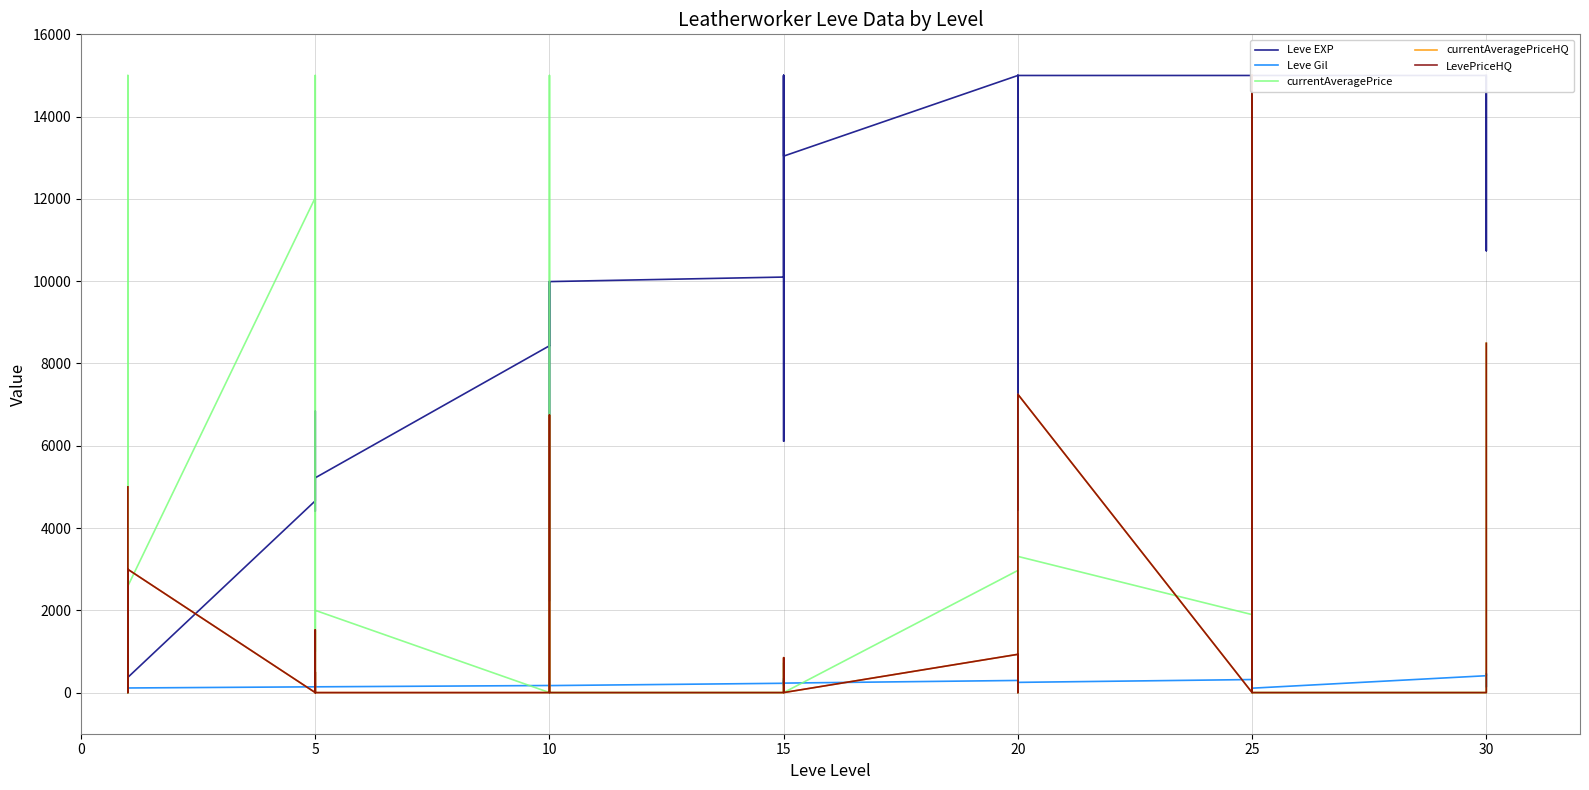

What is the spread (max minus min) of values at 20?

14705